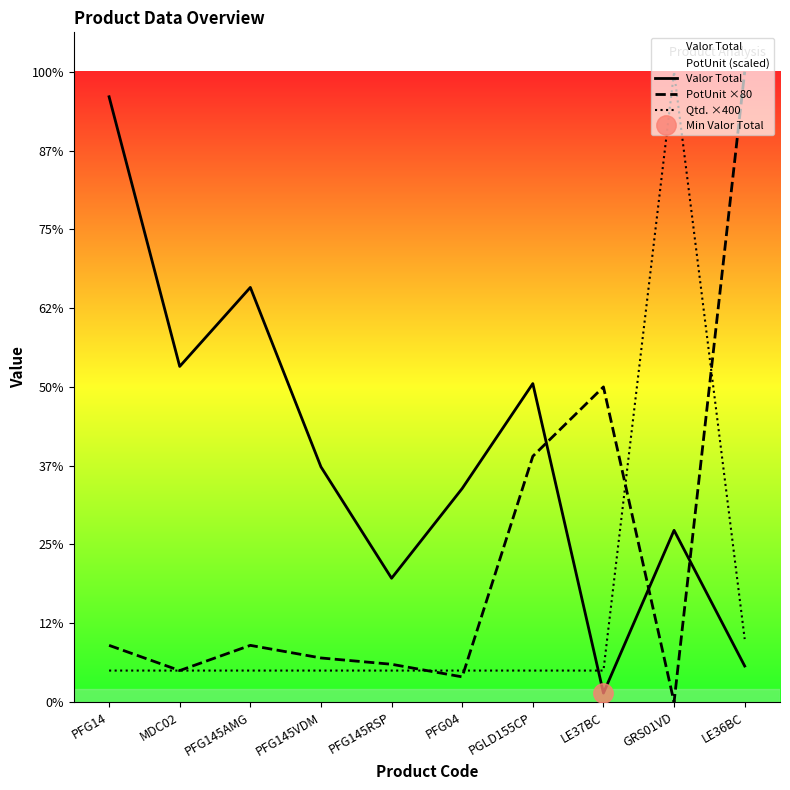

What position from the right is PFG14?

10